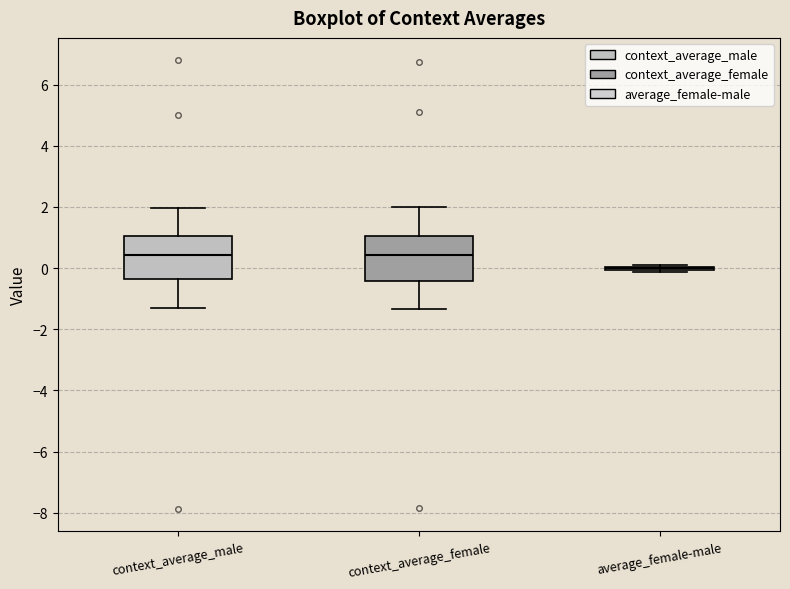

Reading left to right, read every box against the y-axis: the position of its median line, the range the box covers, and the ends of its whiskers. The values are not printed on the chart, so give them approximately, as read against the axis.

context_average_male: median 0.4, box -0.4 to 1.0, whiskers -1.4 to 2.0
context_average_female: median 0.4, box -0.4 to 1.0, whiskers -1.4 to 2.0
average_female-male: box collapsed to a line at 0.0, whiskers -0.2 to 0.0